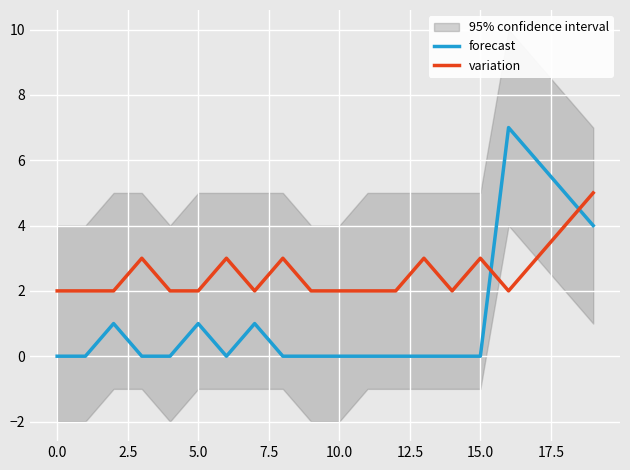

The value of forecast at 18 is 5. True or false?

True